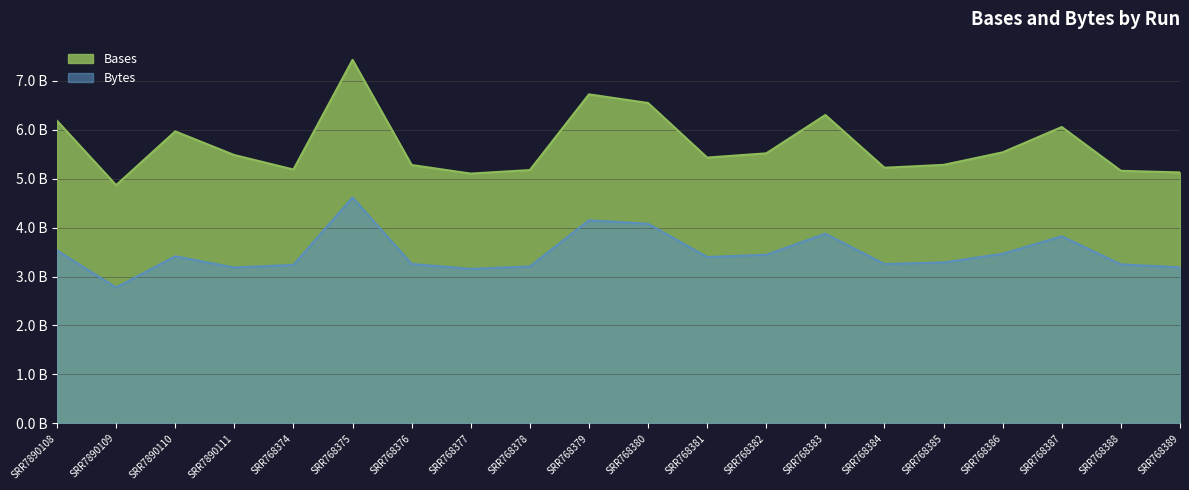

What is the value of the Bases point at the 1st from the left?

6.2